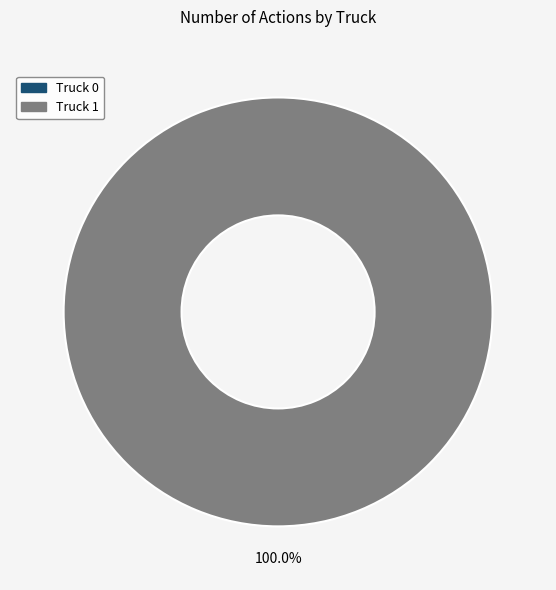

Does Truck 0 account for over 50% of the chart?

No